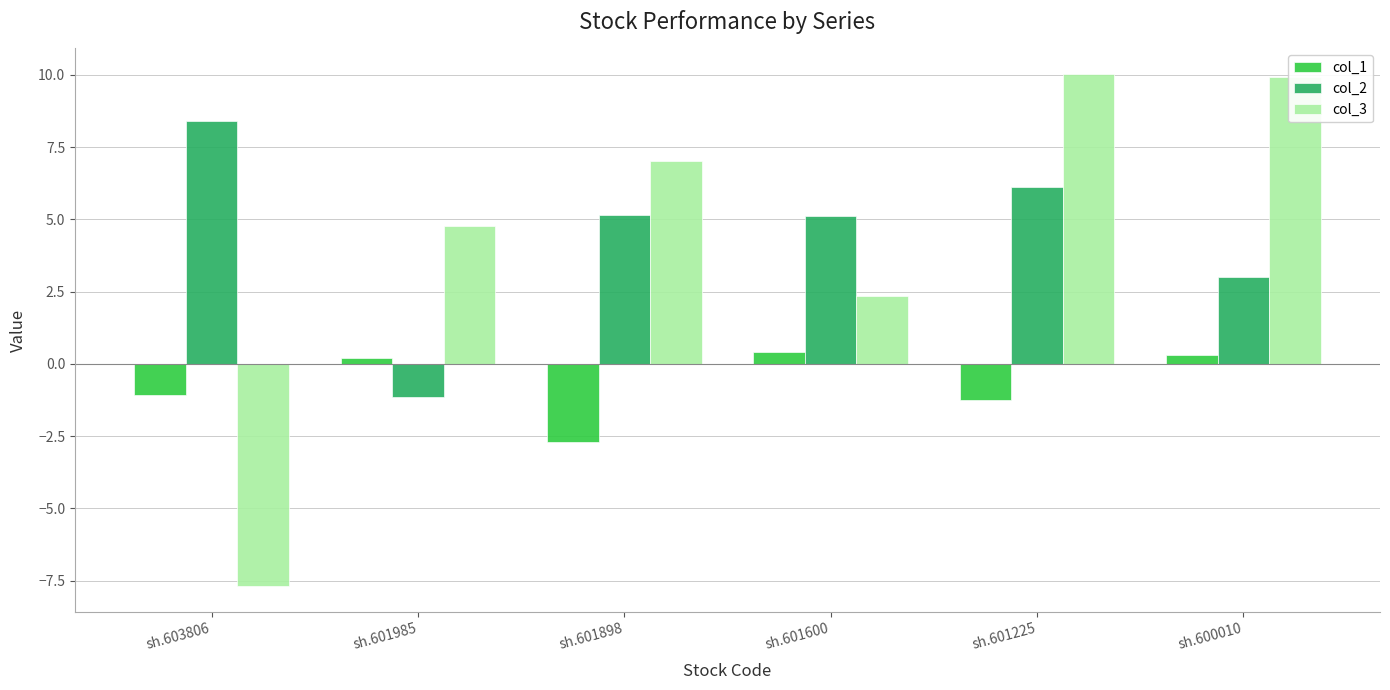

Reading left to right, what are all the values shown in this chart?

col_1: sh.603806=-1.1	sh.601985=0.2	sh.601898=-2.7	sh.601600=0.4	sh.601225=-1.3	sh.600010=0.3
col_2: sh.603806=8.4	sh.601985=-1.1	sh.601898=5.1	sh.601600=5.1	sh.601225=6.1	sh.600010=3.0
col_3: sh.603806=-7.7	sh.601985=4.8	sh.601898=7.0	sh.601600=2.4	sh.601225=10.0	sh.600010=9.9